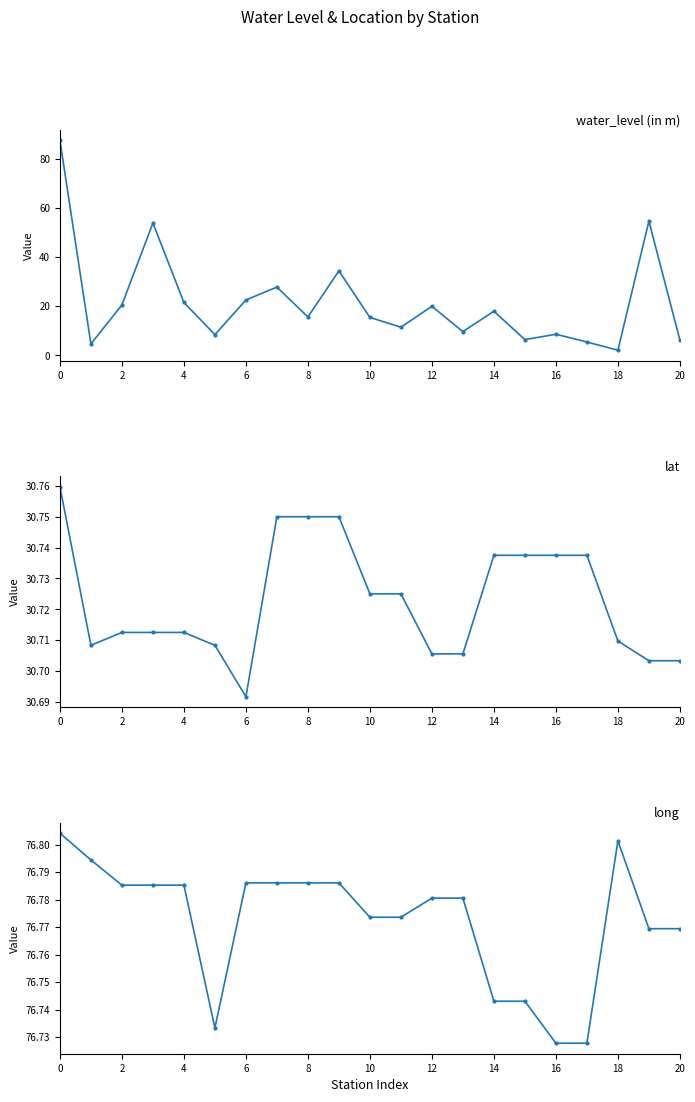

Is it true that water_level (in m) equals 40.3 at 14?

False